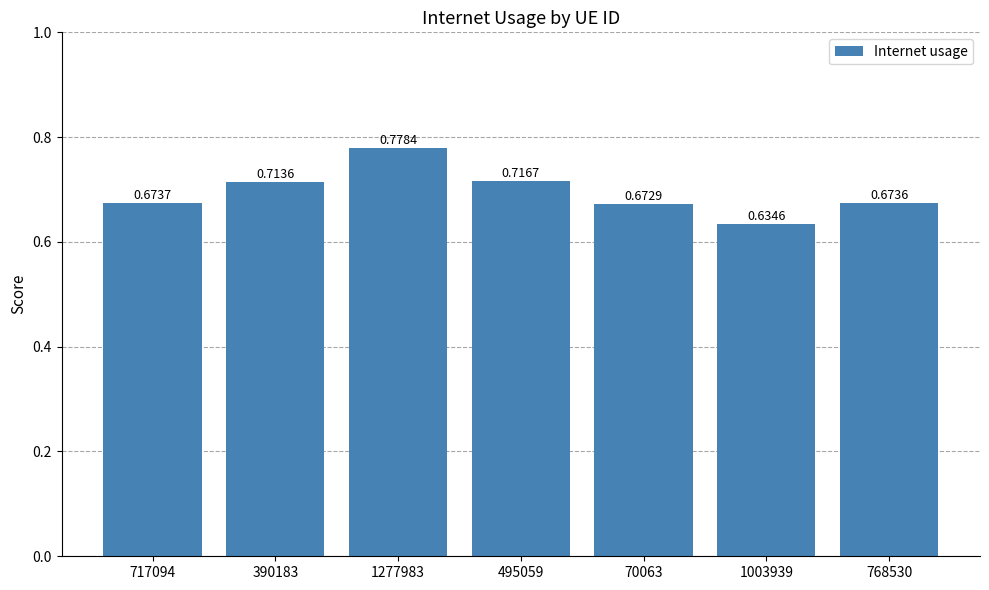

How many bars are there in total?

7